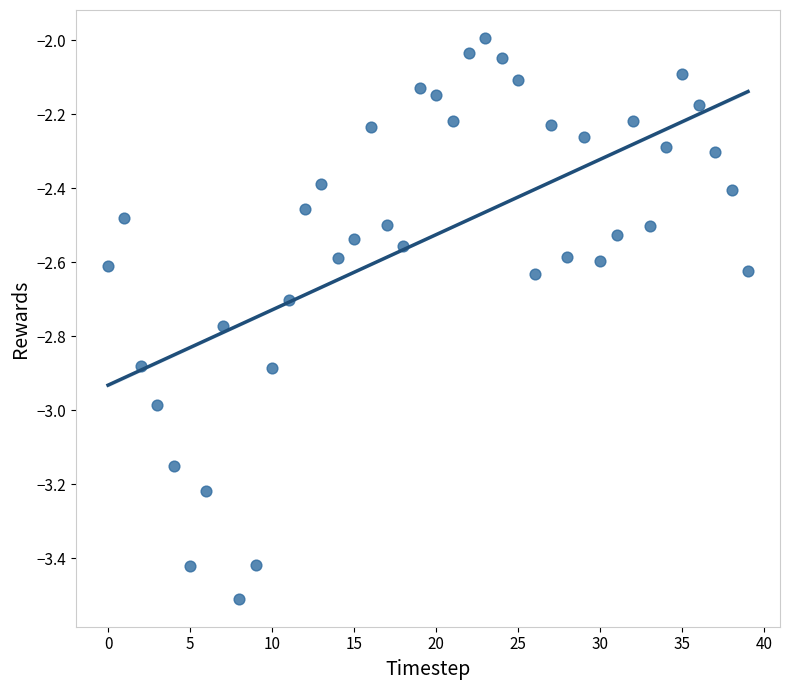

What is the range of Y values (max minus min)?

1.5